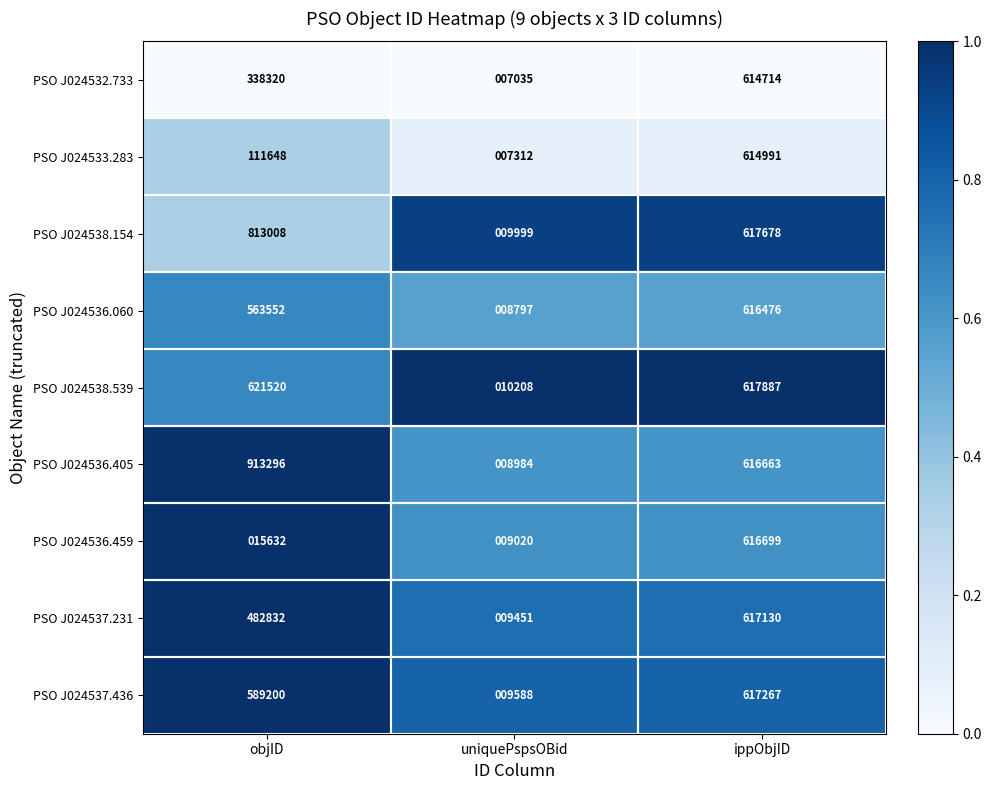

List the series in order of their peak value, highest first.

PSO J024536.405, PSO J024538.154, PSO J024538.539, PSO J024537.436, PSO J024537.231, PSO J024536.459, PSO J024536.060, PSO J024533.283, PSO J024532.733